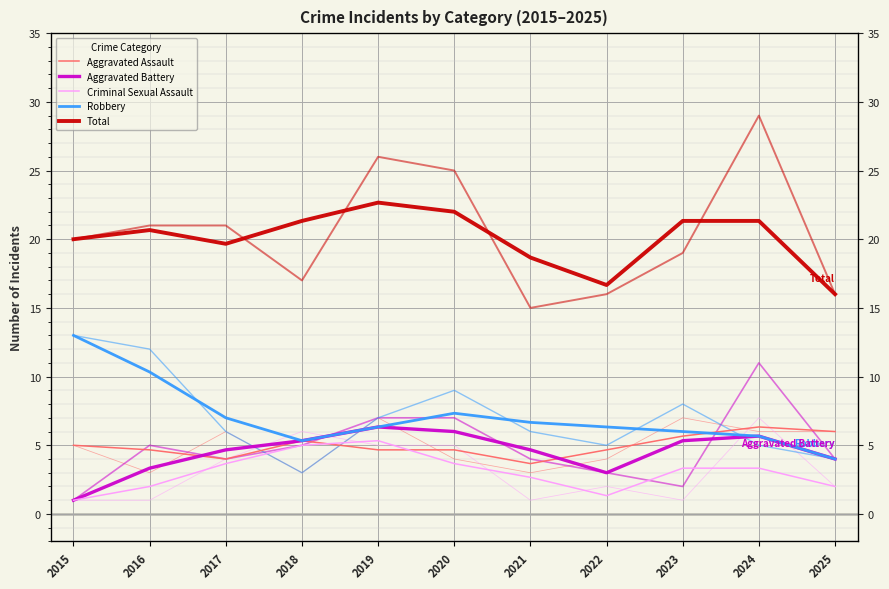

What is the value of the Total point at the 7th from the left?

18.7